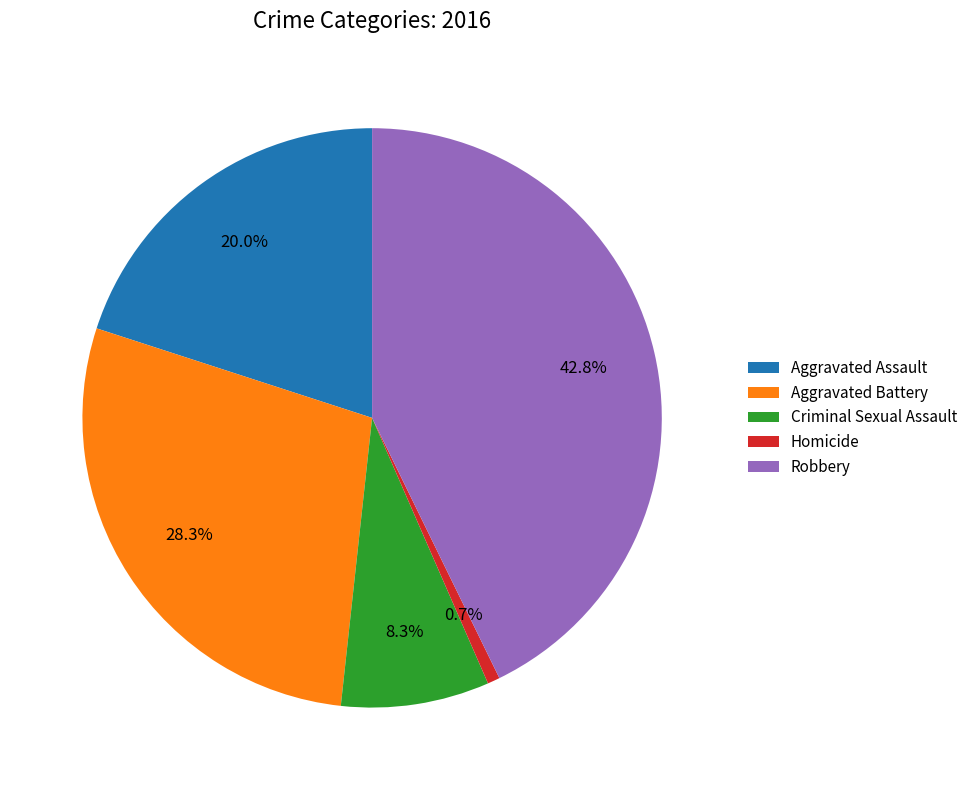

Combined, what portion of the pie is Criminal Sexual Assault and Robbery?

51.0%